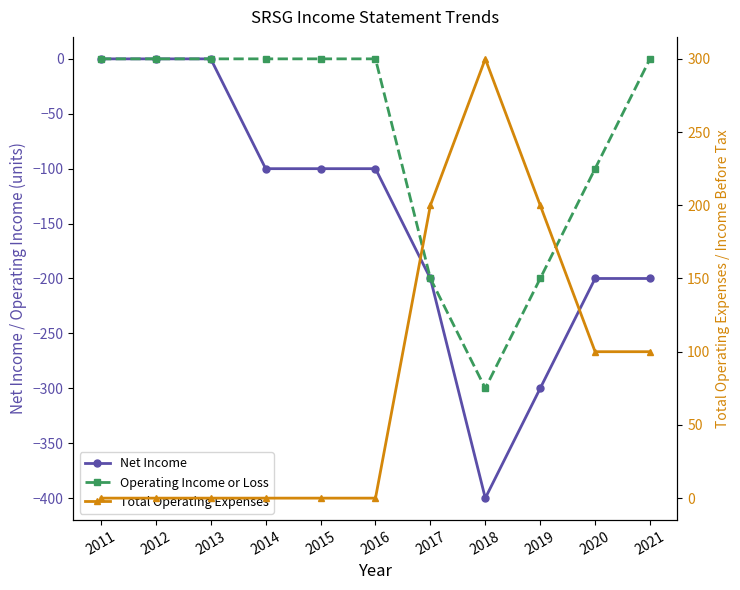

What is the spread (max minus min) of values at 2021?

300